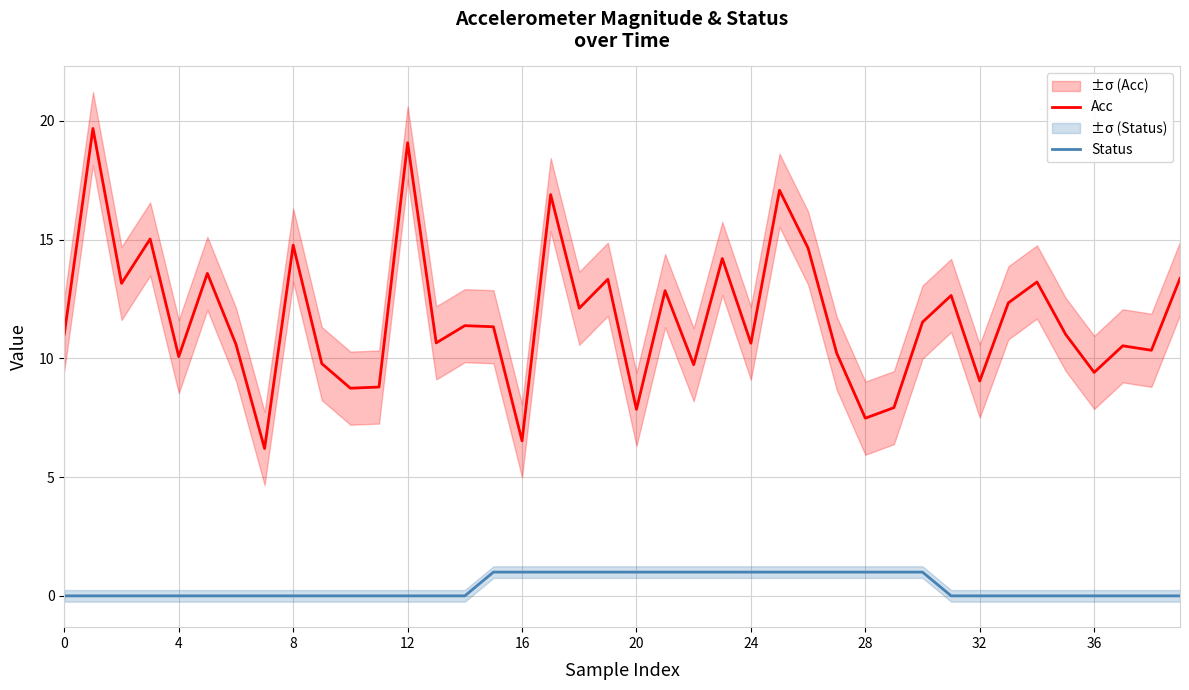

Between 30 and 0, which is larger?

30